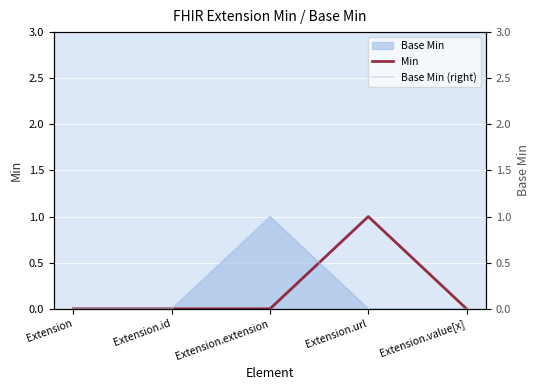

What is the total value across all series at Extension.url?

1